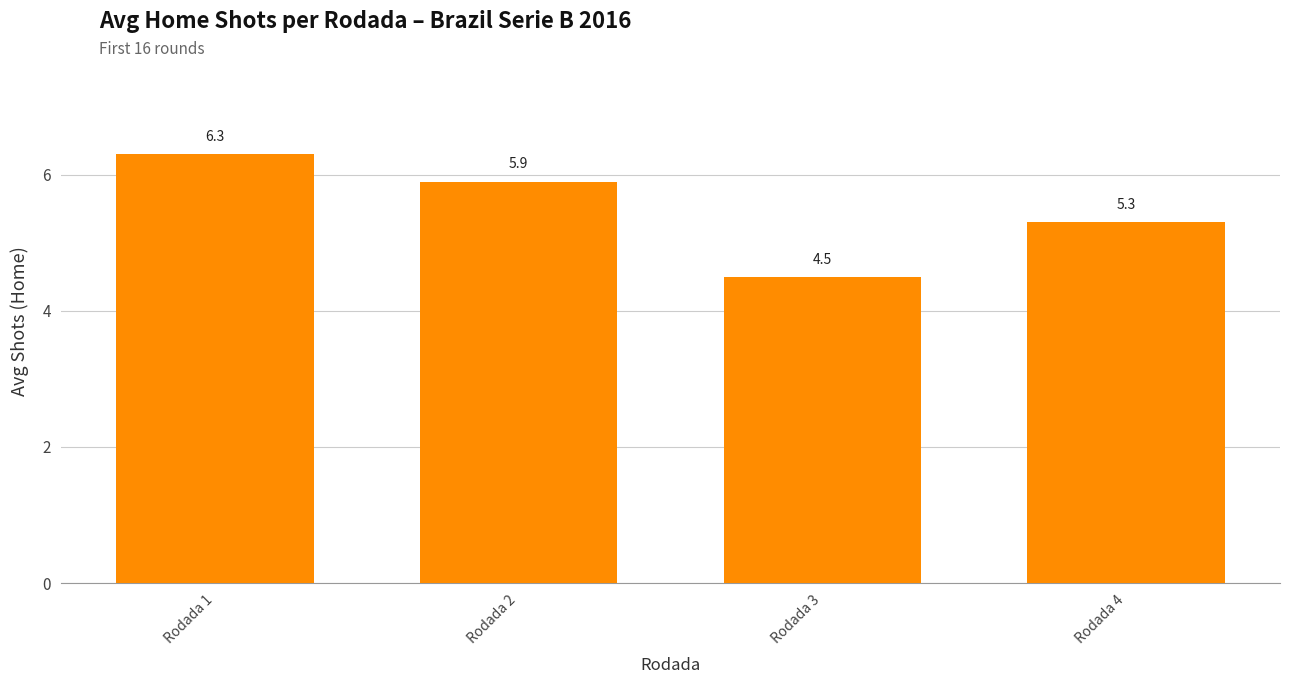

What is the change in value from Rodada 1 to Rodada 4?

-1.0